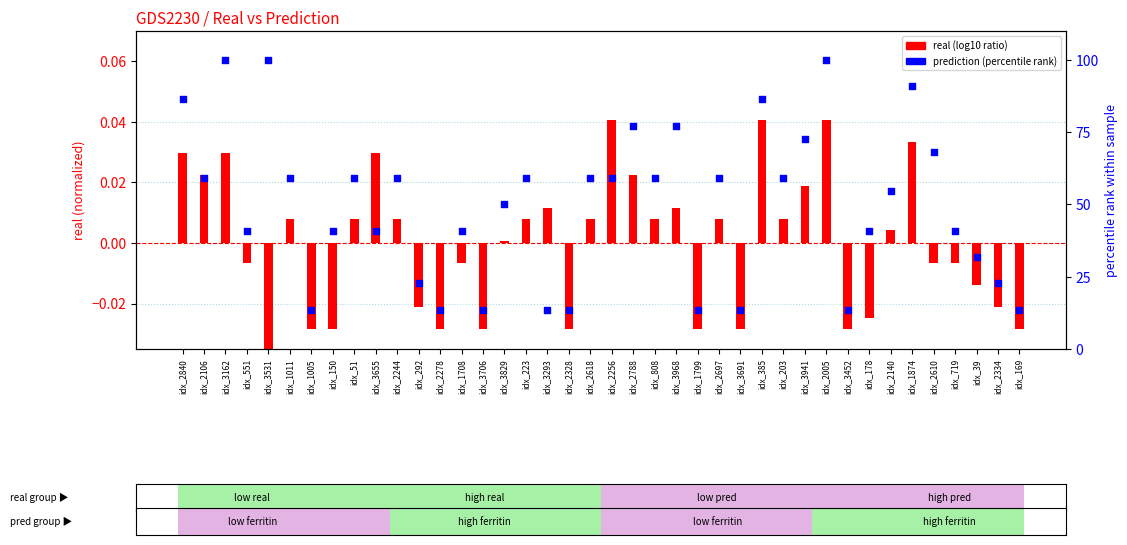

At how many categories does at least one series exceed 0?

40